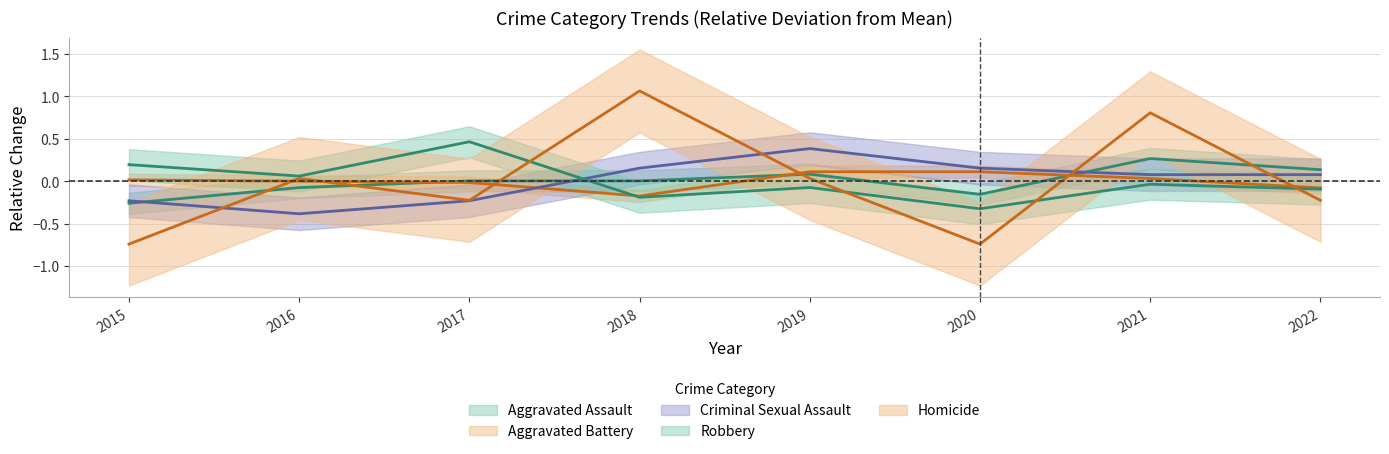

How many values in the Robbery series exceed 0?

3